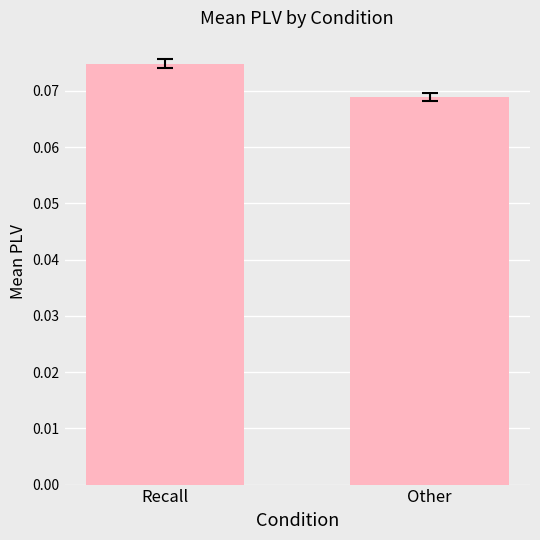

Are the bars horizontal?

No